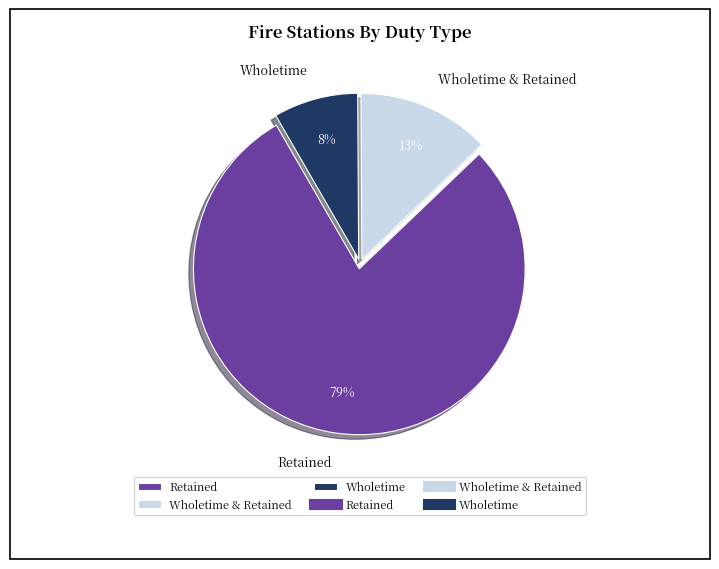

Which has a higher value, Wholetime & Retained or Retained?

Retained